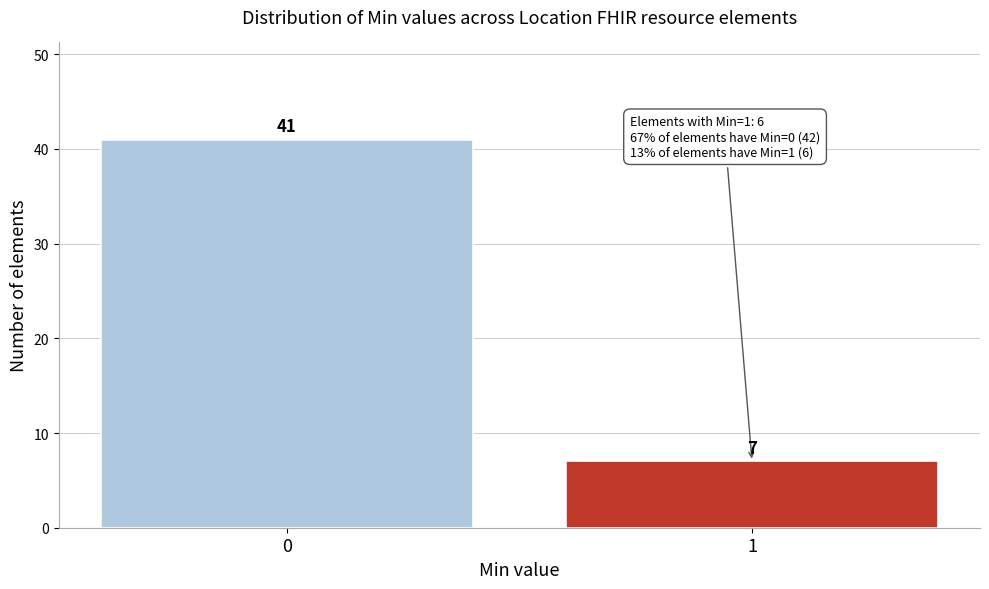

Reading left to right, transcribe all the data shown in this chart.

0=41	1=7